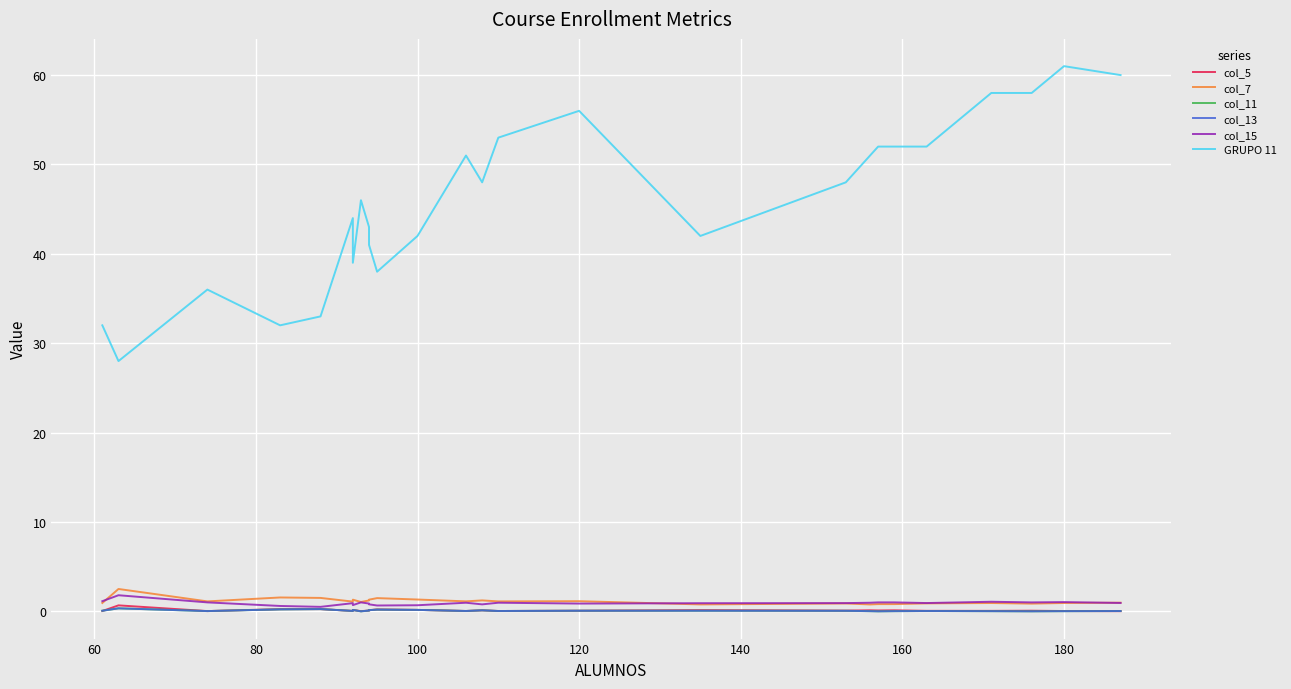

What is the difference between the maximum and minimum values in the col_11 series?

0.3